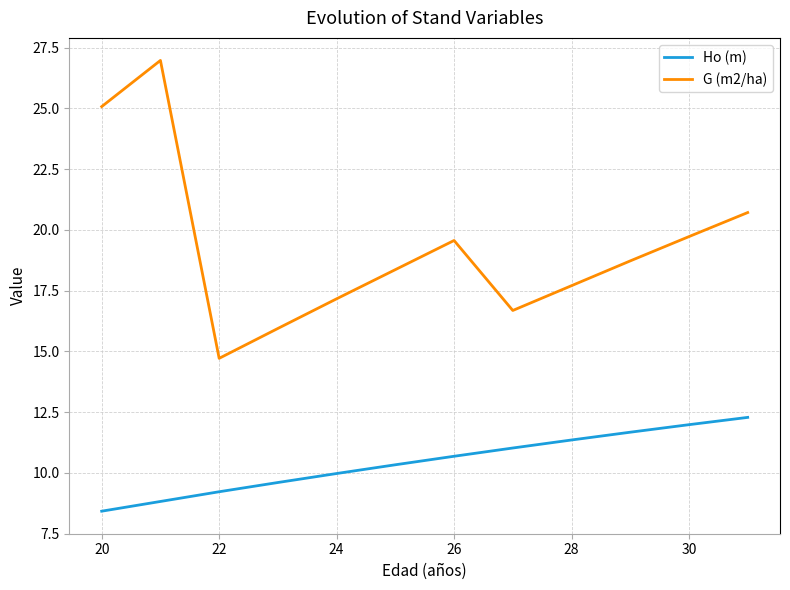

True or false: G (m2/ha) and Ho (m) cross at least once.

False